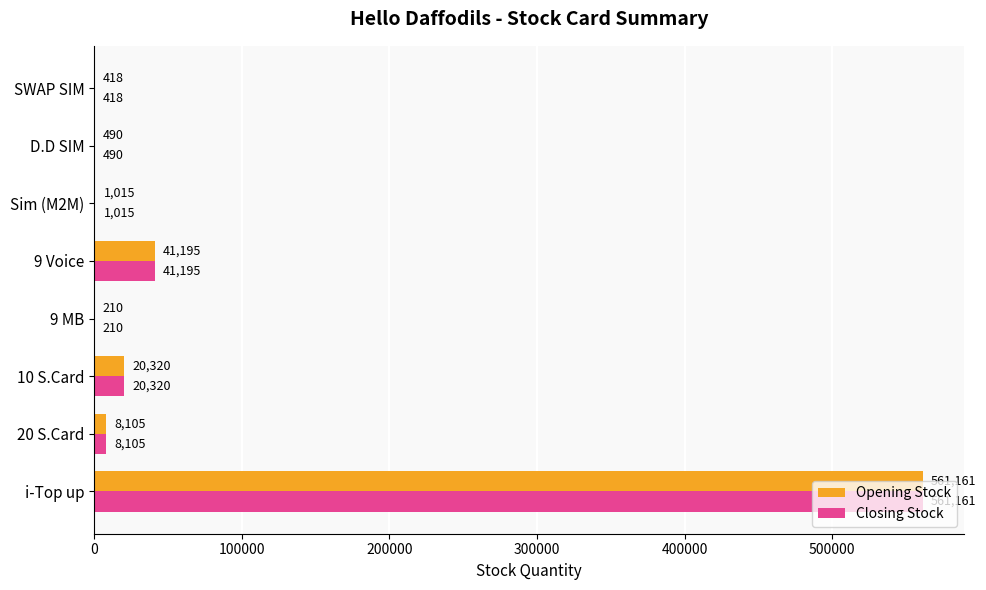

What is the sum of the Opening Stock values at D.D SIM and 9 Voice?

41685